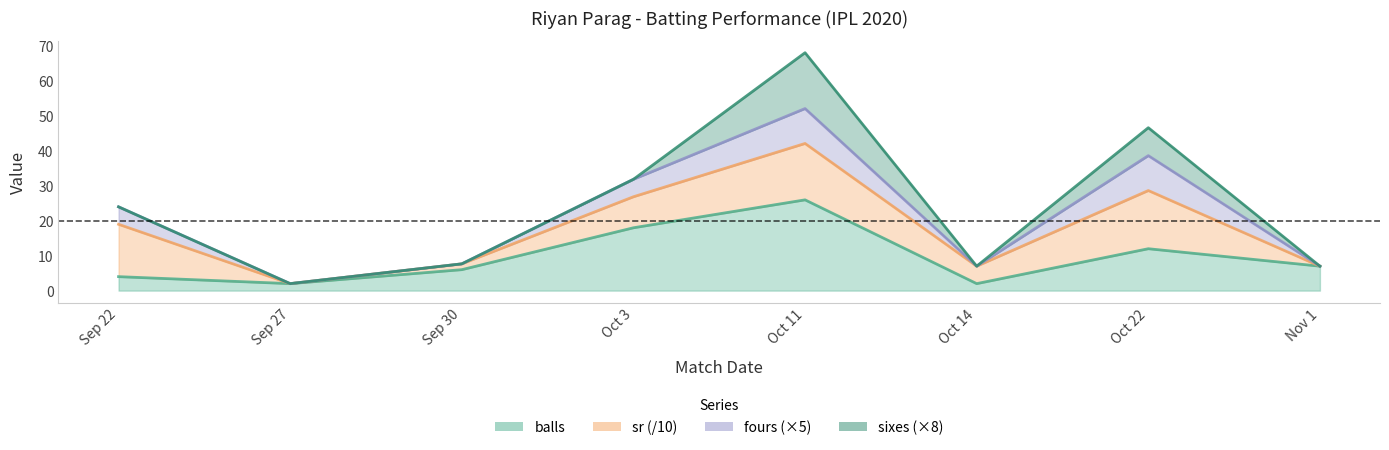

What is the value of the sixes (×8) point at the 3rd from the left?

7.7